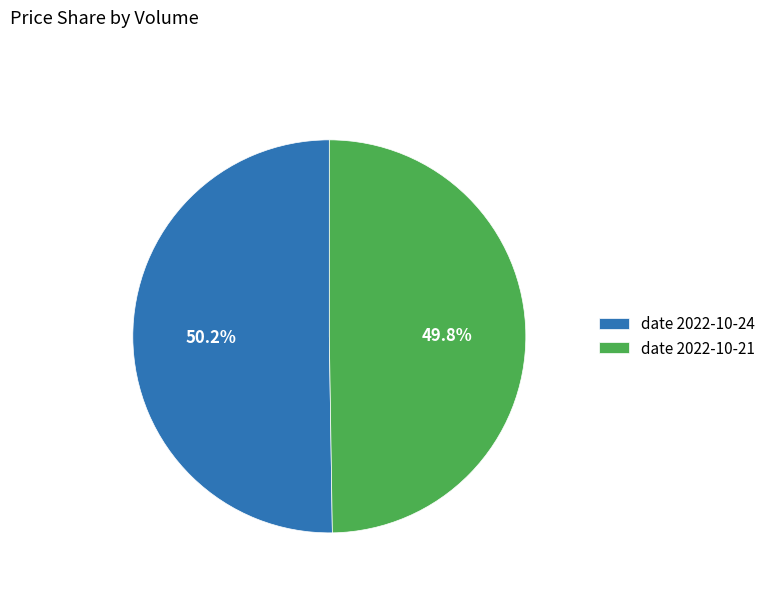

Is there a majority slice in this chart?

Yes